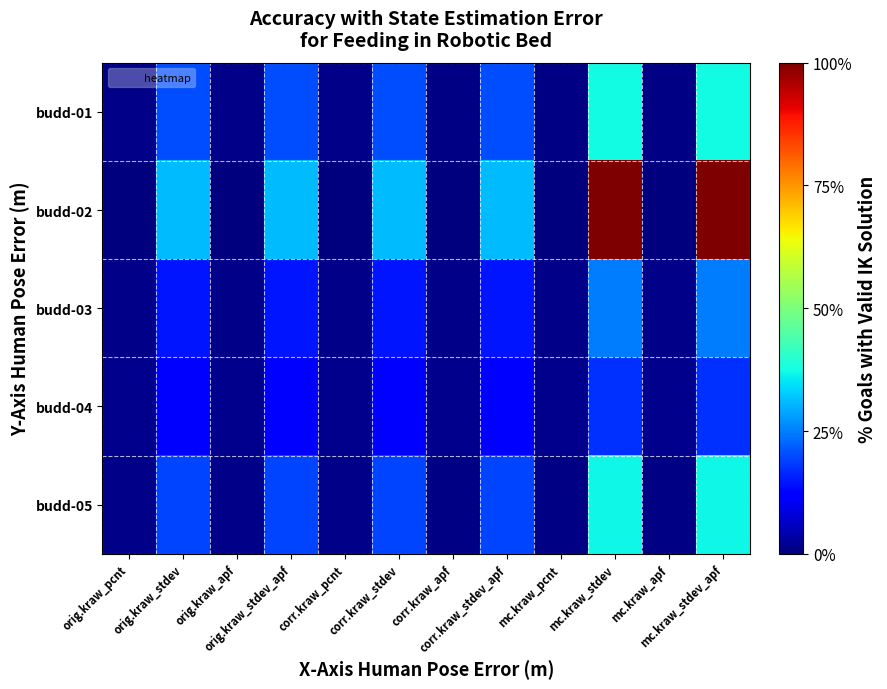

Between corr.kraw_pcnt and orig.kraw_apf, which is larger?

corr.kraw_pcnt